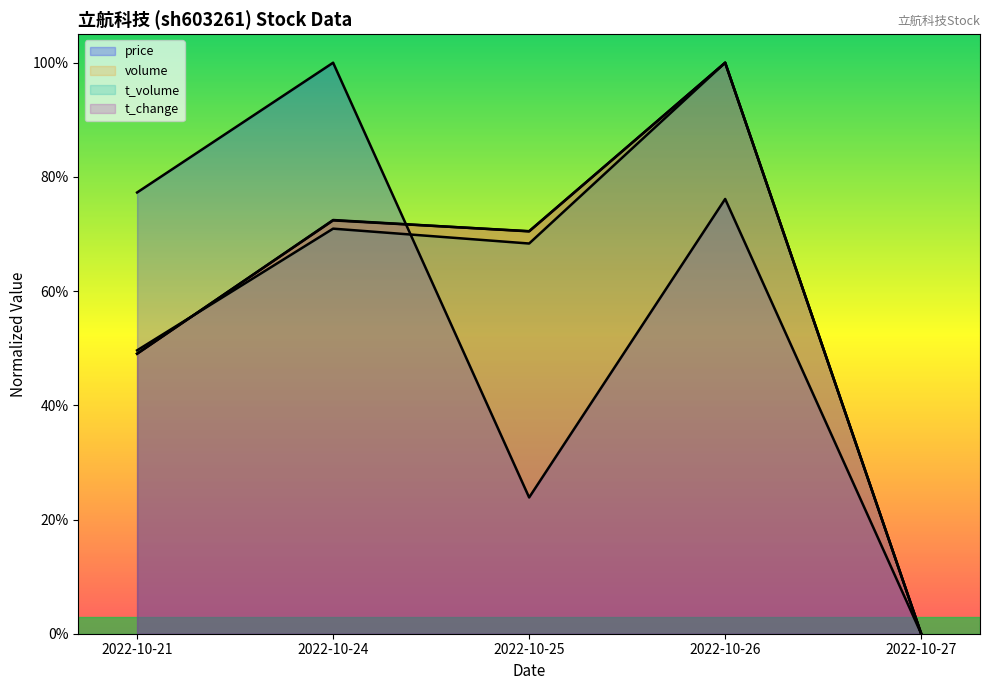

Where do t_change and price first cross each other?

2022-10-24 and 2022-10-25